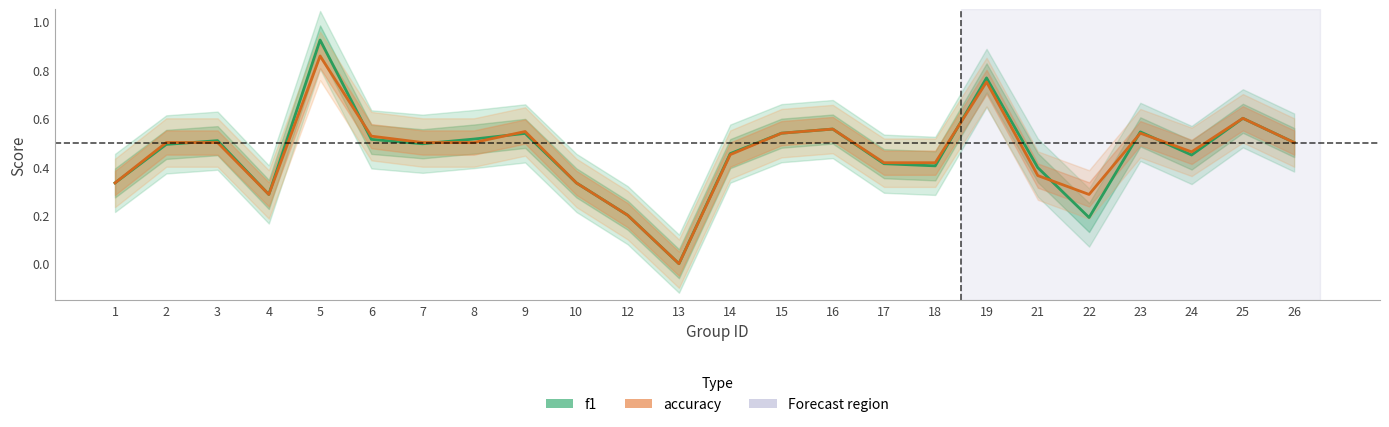

Which series has the largest total across all categories?

accuracy